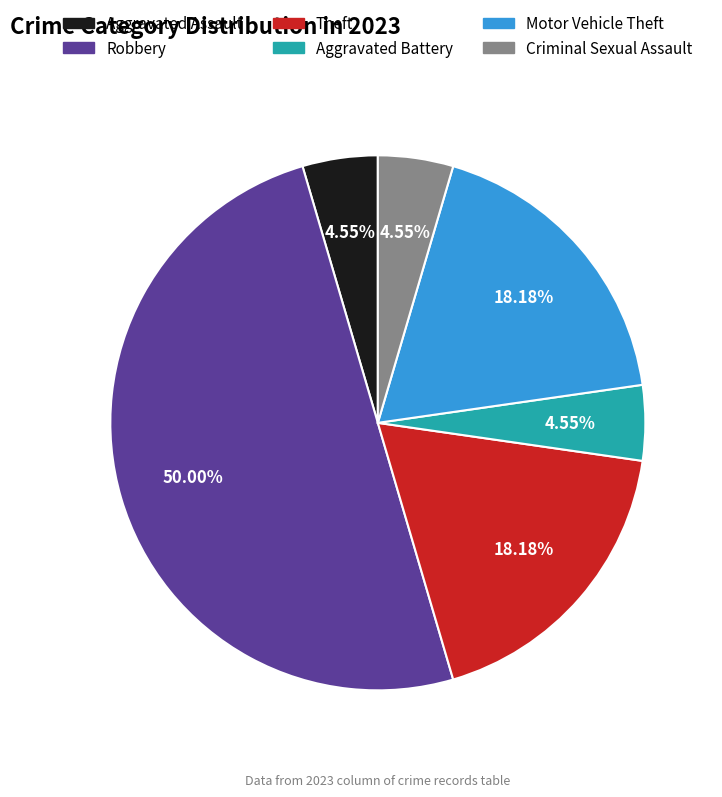

What is the largest slice in the pie chart?

Robbery